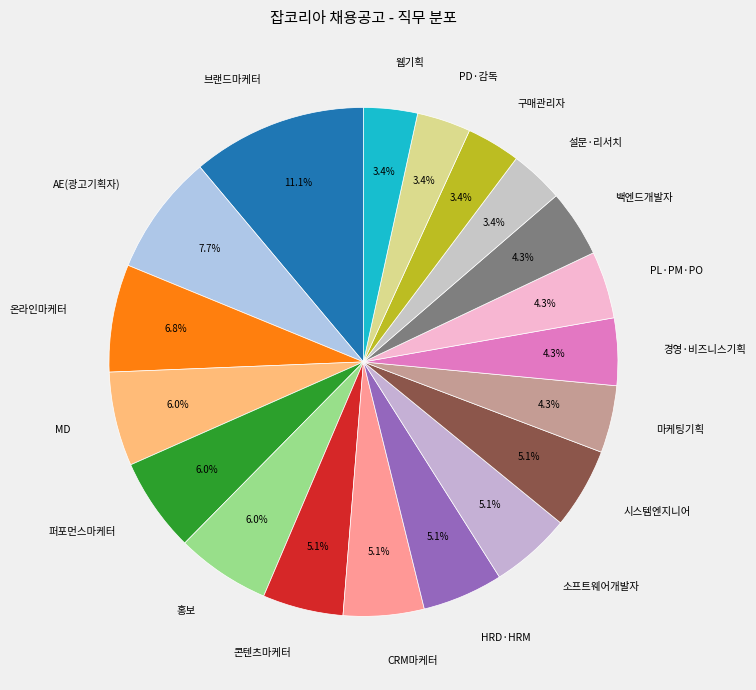

Which has a higher value, 구매관리자 or MD?

MD